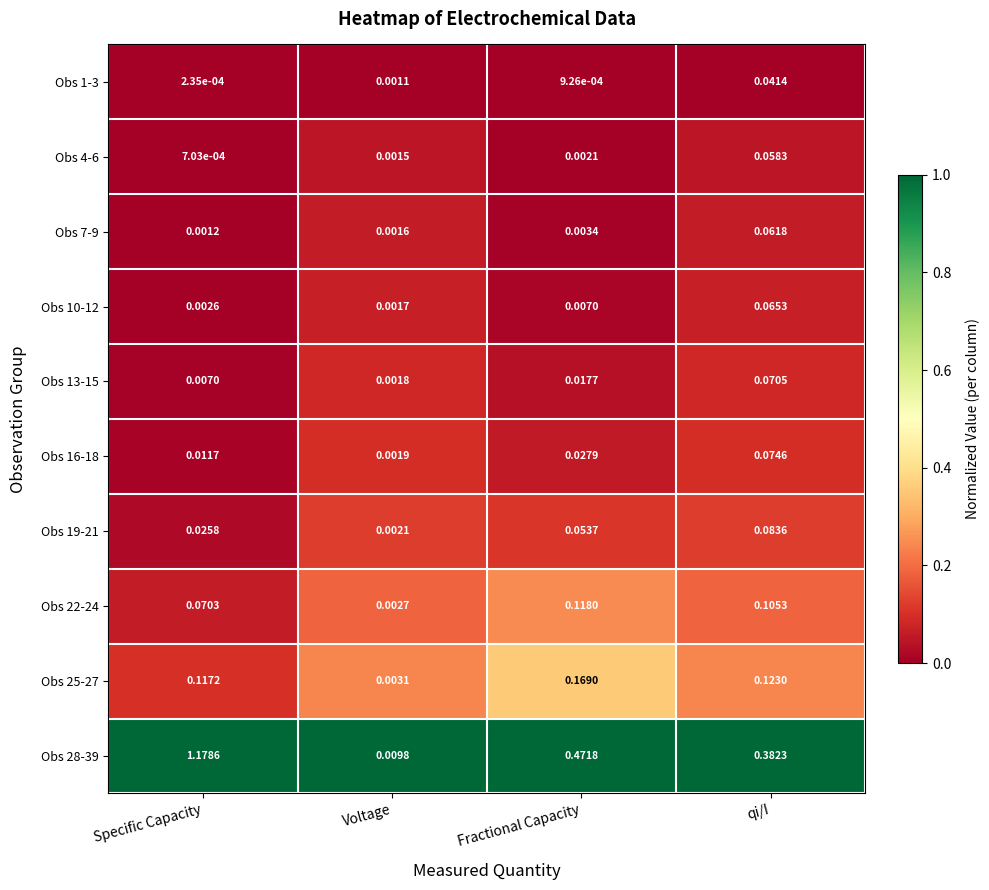

Which category has the lowest value in the Obs 13-15 series?

Voltage